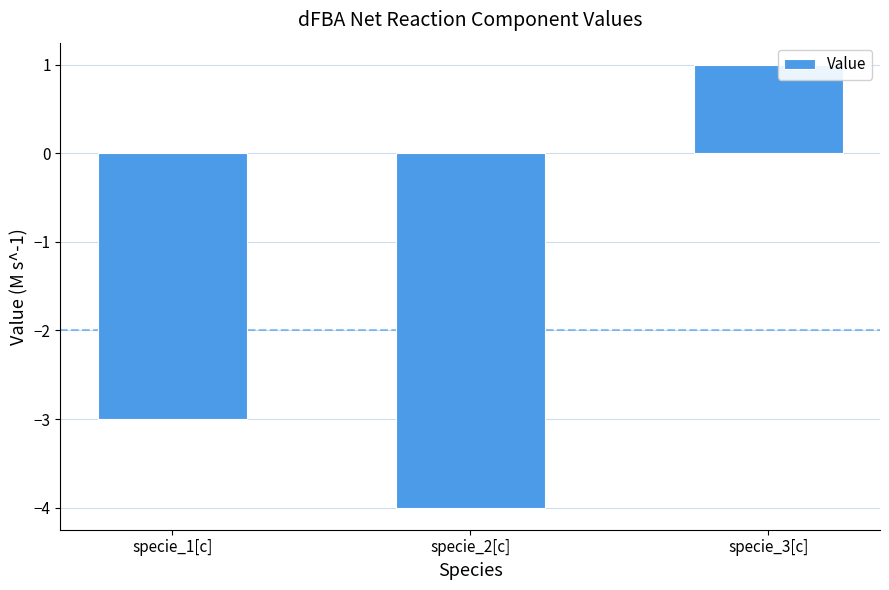

Reading right to left, what are all the values shown in this chart?

1	-4	-3